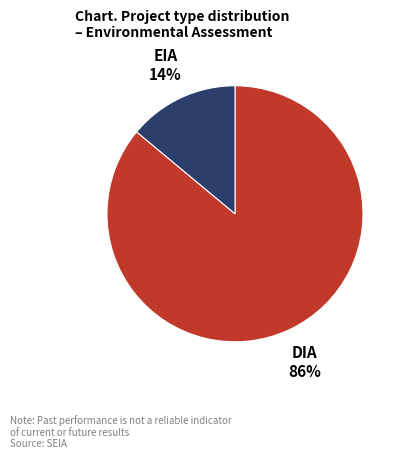

Is there a majority slice in this chart?

Yes